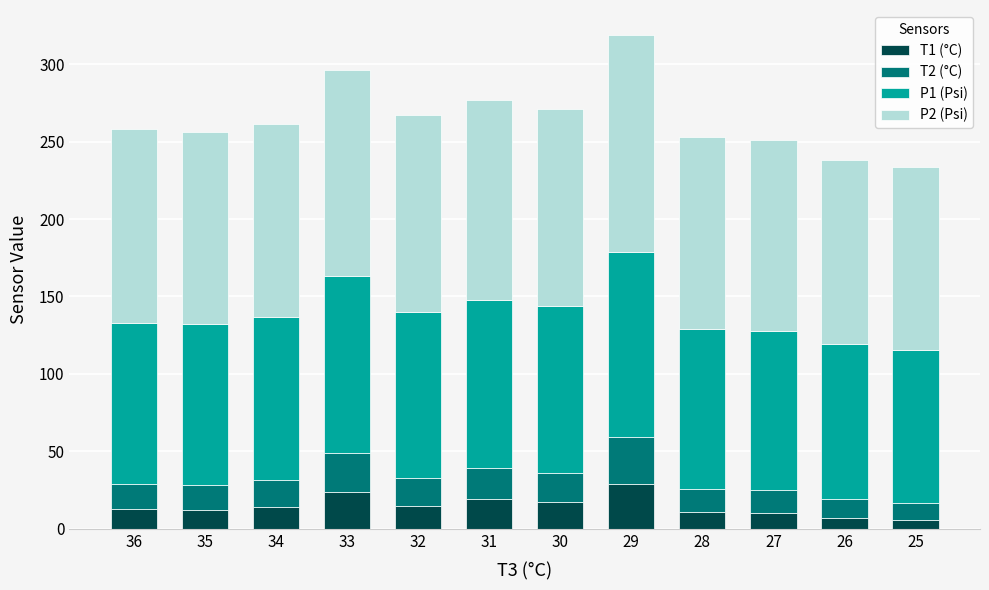

What is the highest value of the T1 (°C) series?

29.0